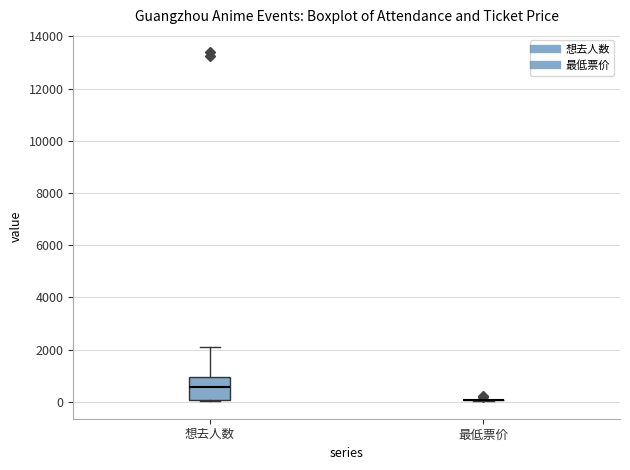

Where does the median line of the box for 想去人数 sit on the y-axis? The values are not printed on the chart, so give them approximately, as read against the axis.

600